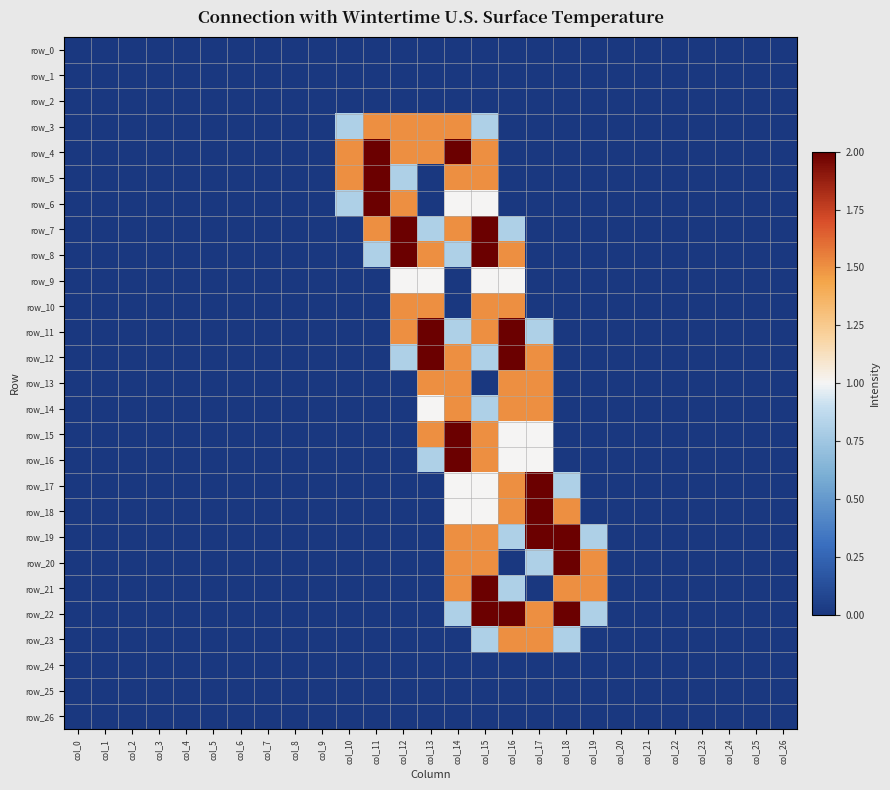

At which label does row_21 reach its minimum?

col_0